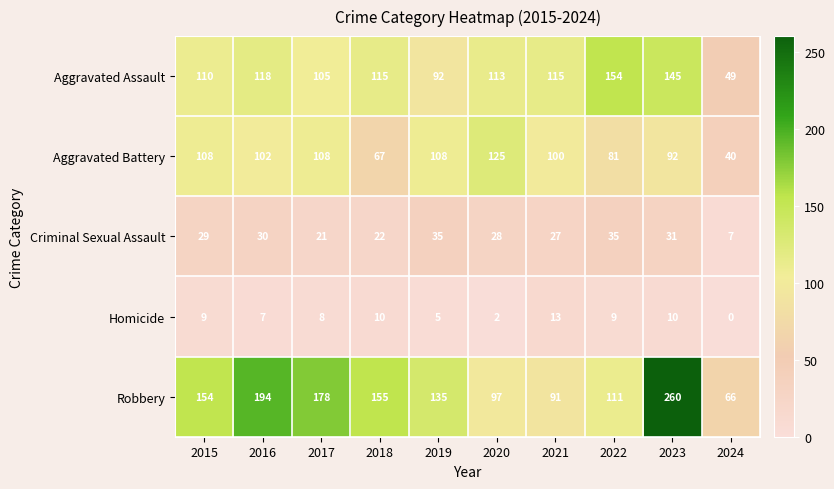

How many distinct data groups are displayed?

5